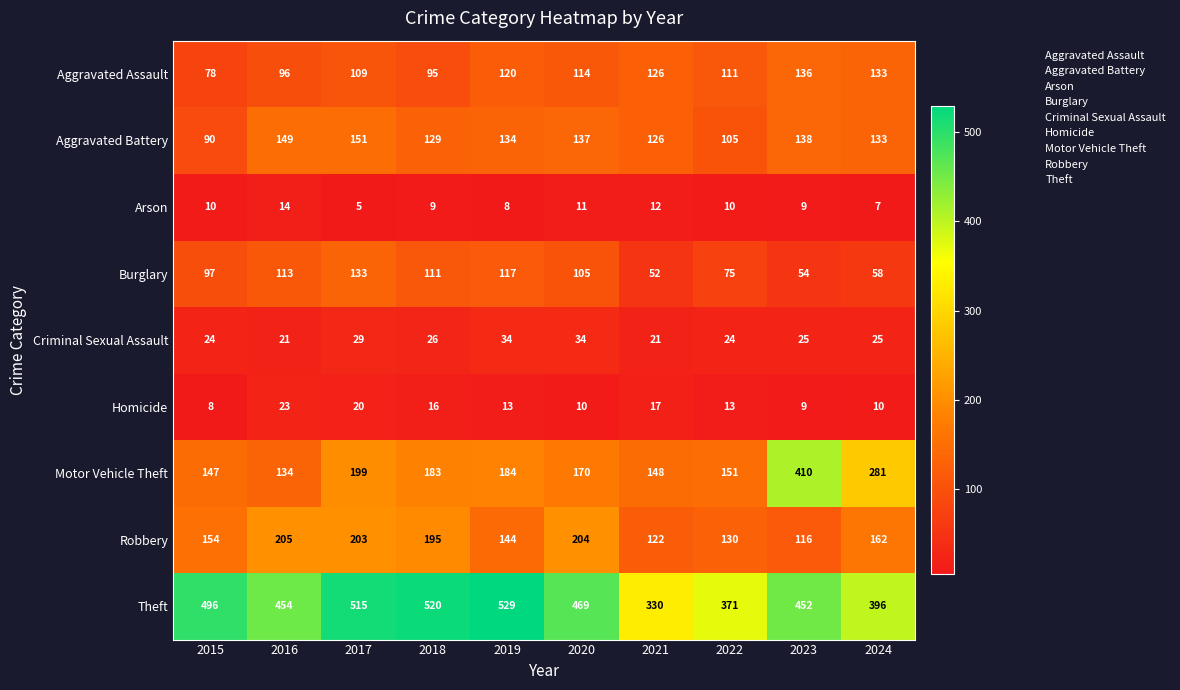

What is the average value of the Burglary series?

92